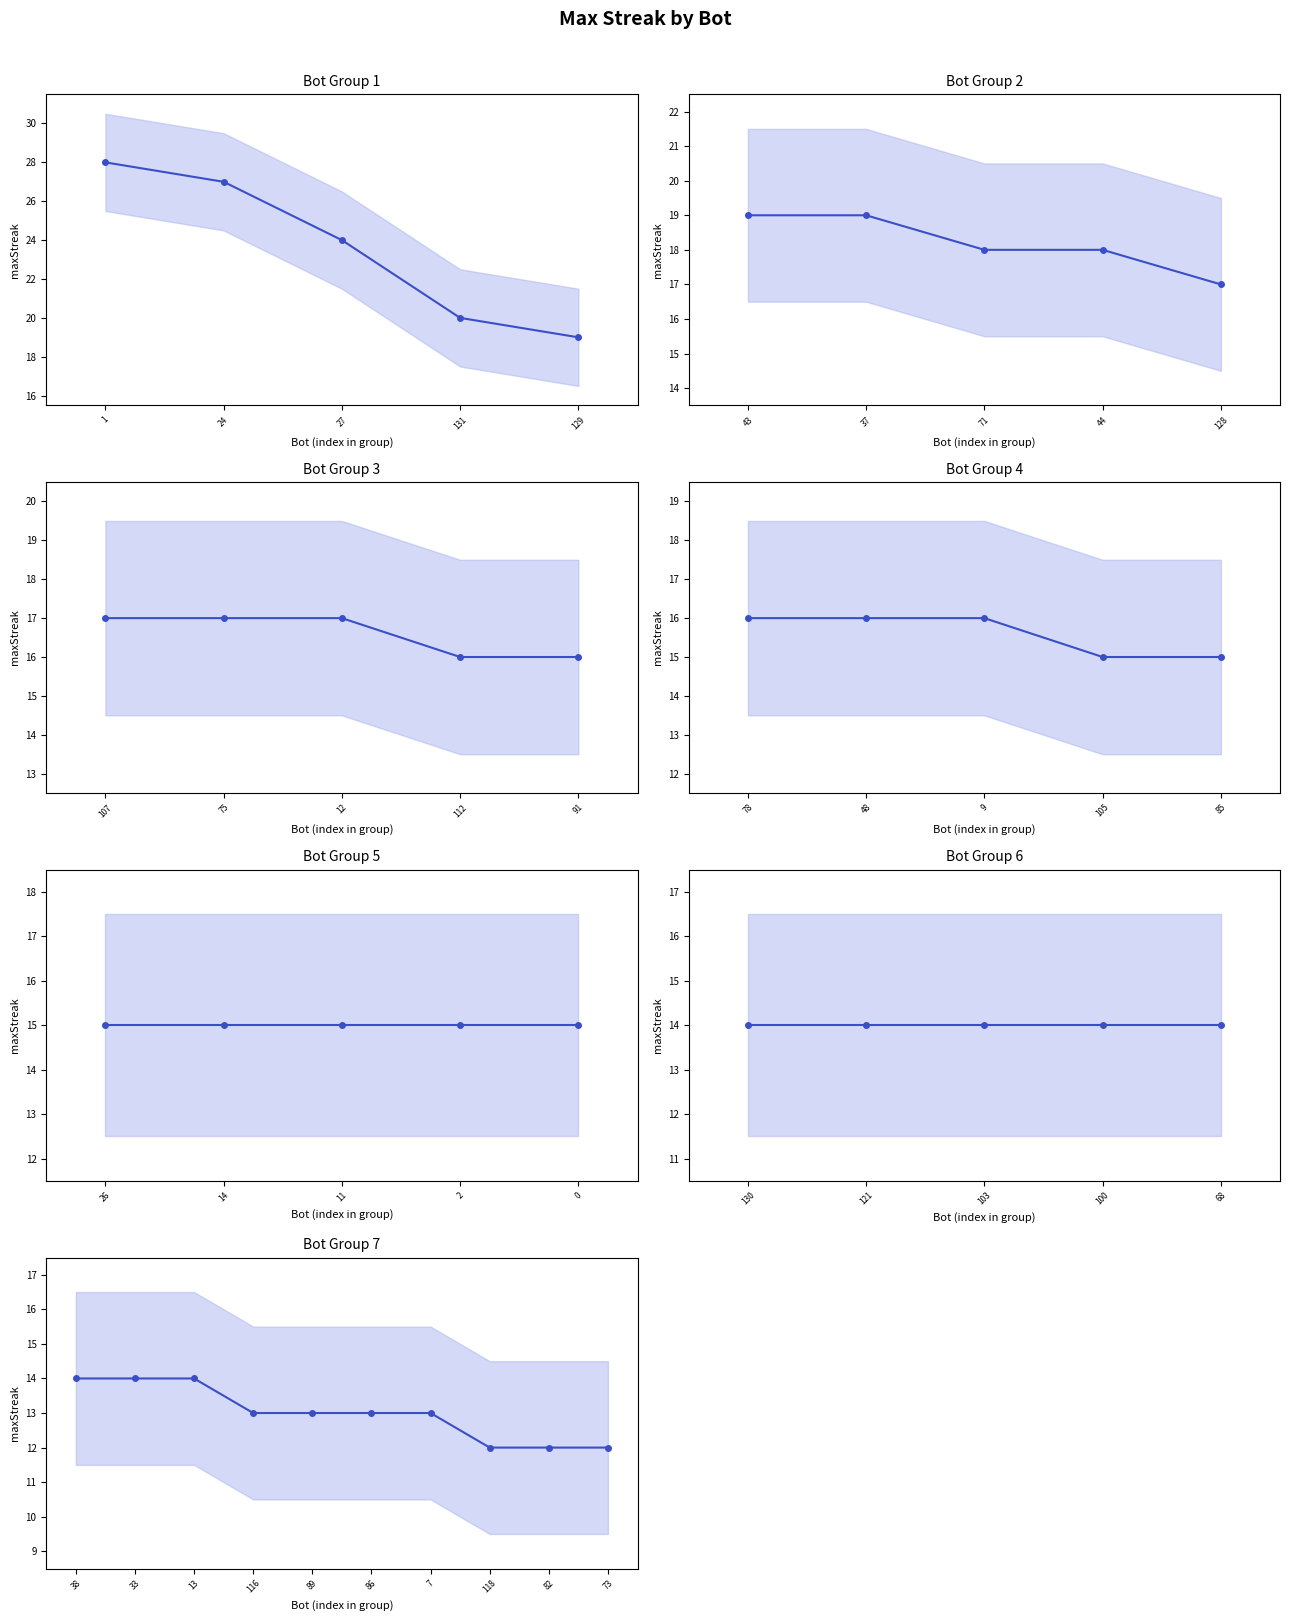

What is the difference between the maximum and minimum values?

2